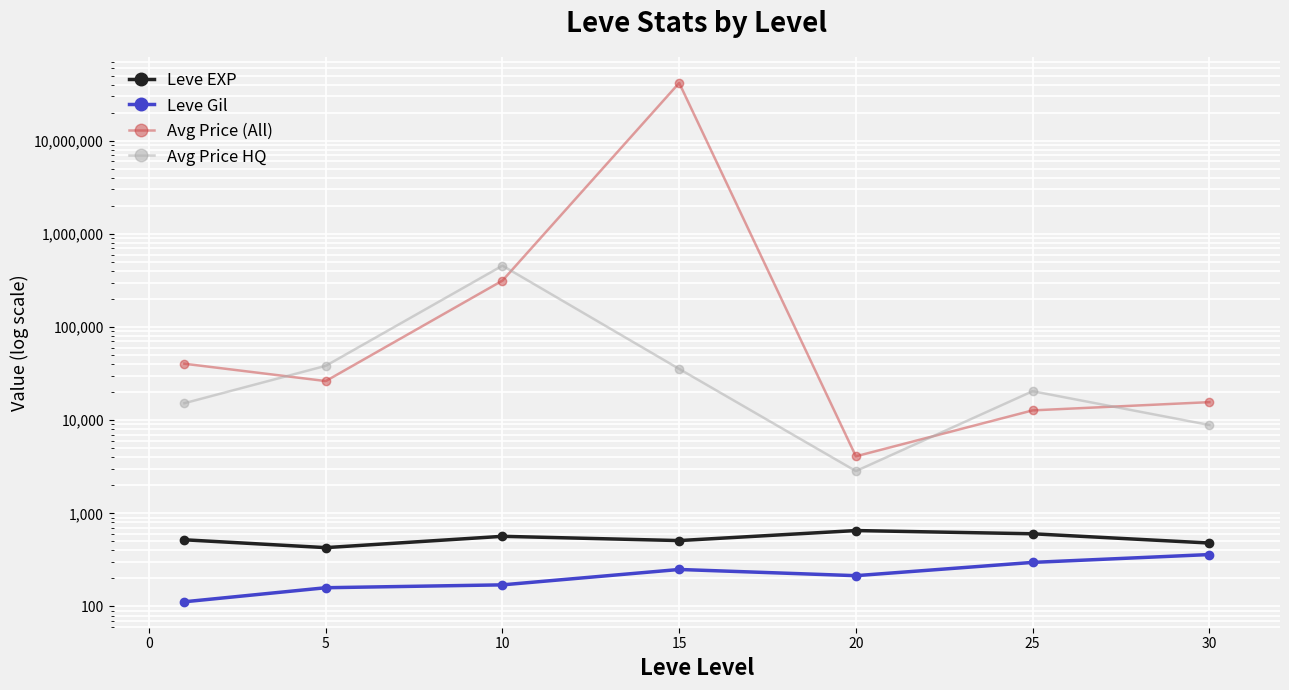

Is the value of Leve Gil at 30 greater than the value of Leve EXP at 20?

No